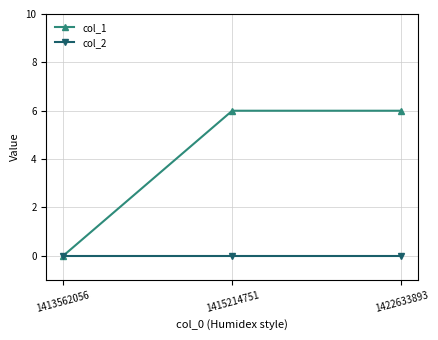

Which series changed the most between 1413562056 and 1422633893?

col_1